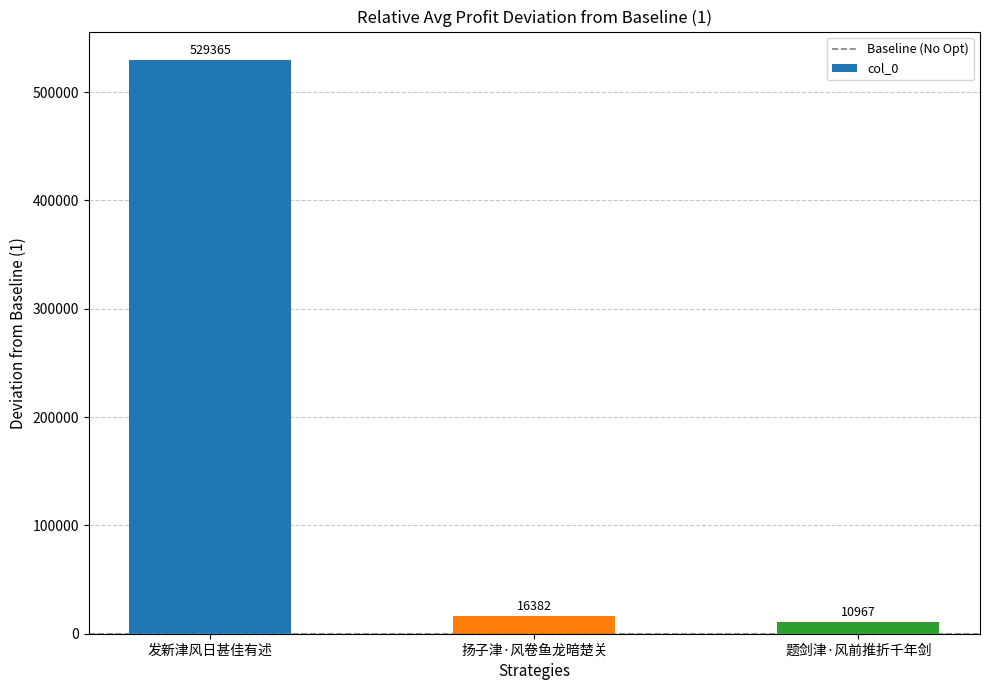

What is the label of the 1st bar from the left?

发新津风日甚佳有述